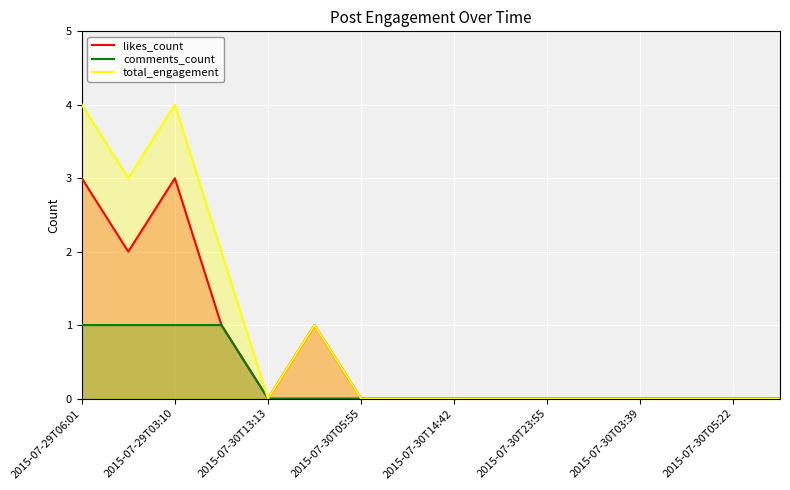

Is it true that comments_count equals 2 at 2015-07-30T13:13?

False